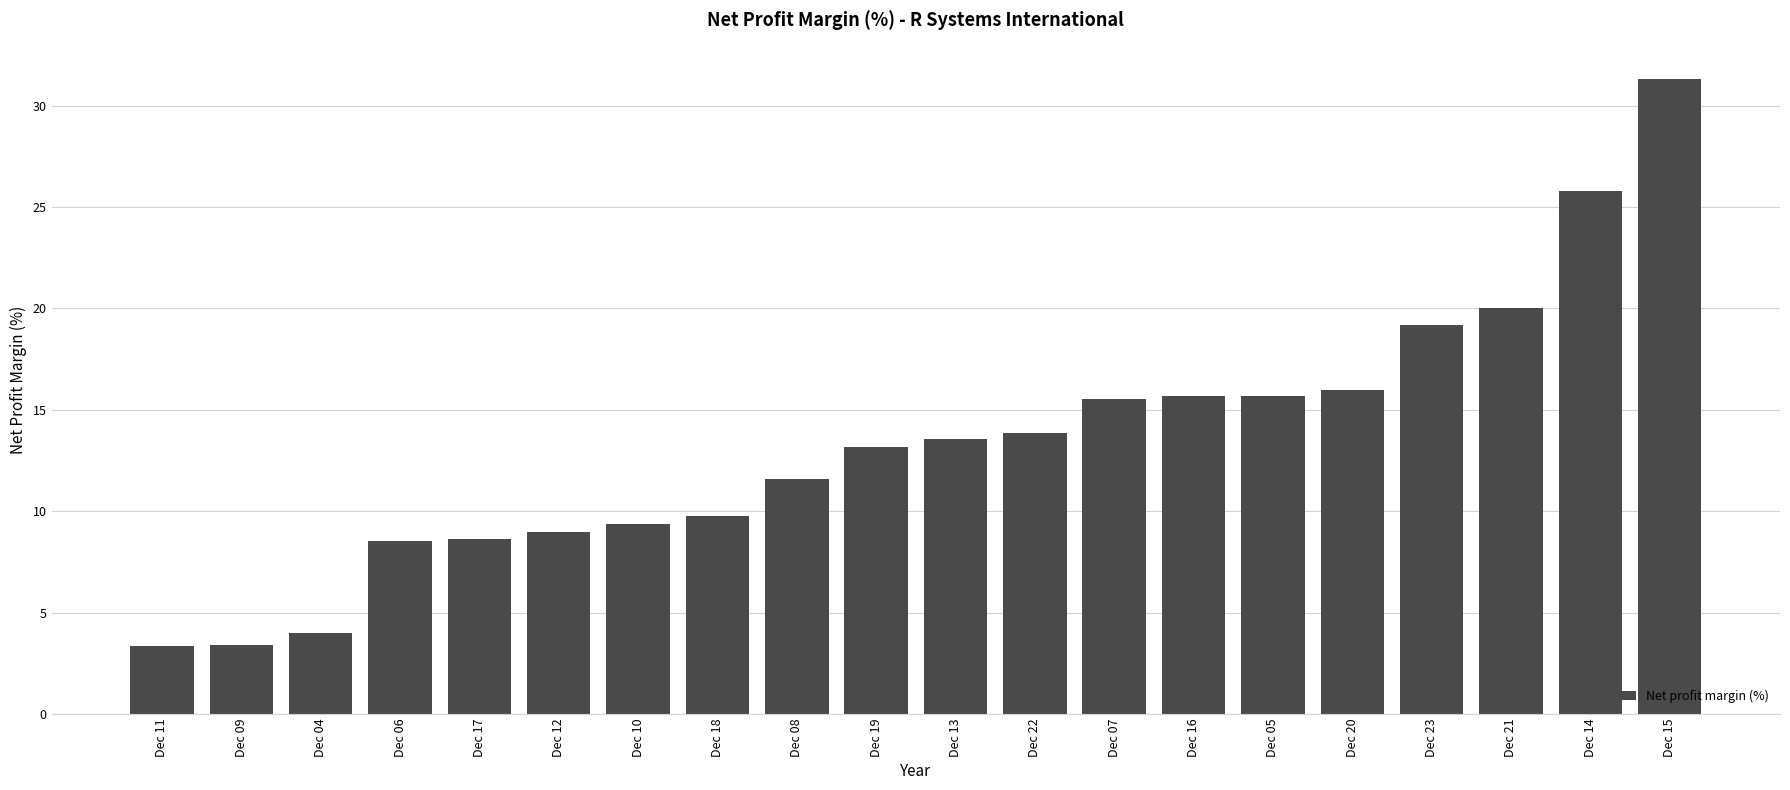

What is the smallest value displayed?

3.4